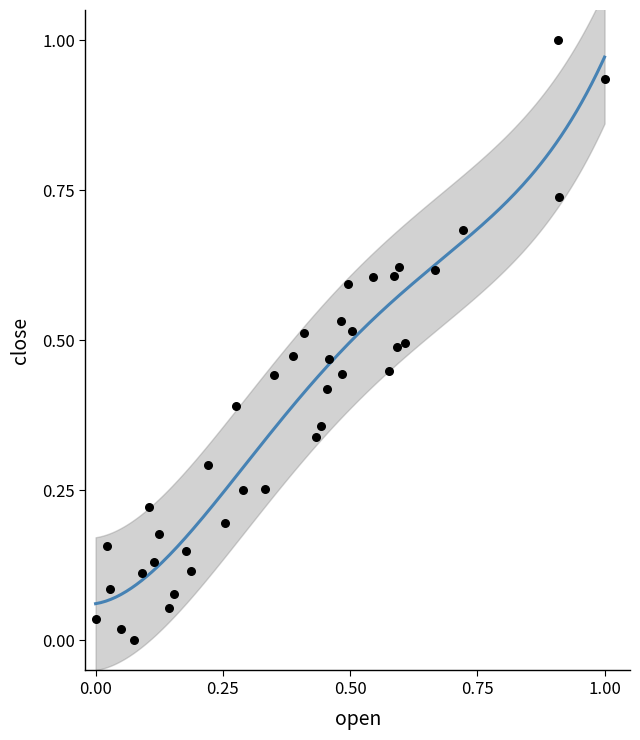

What is the range of Y values (max minus min)?

1.0